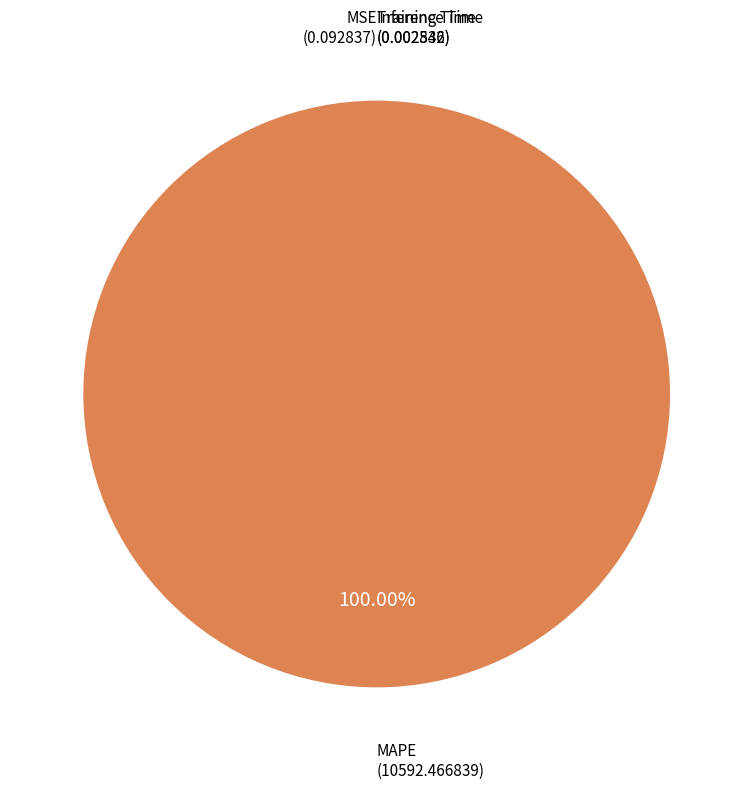

What is the largest slice in the pie chart?

MAPE